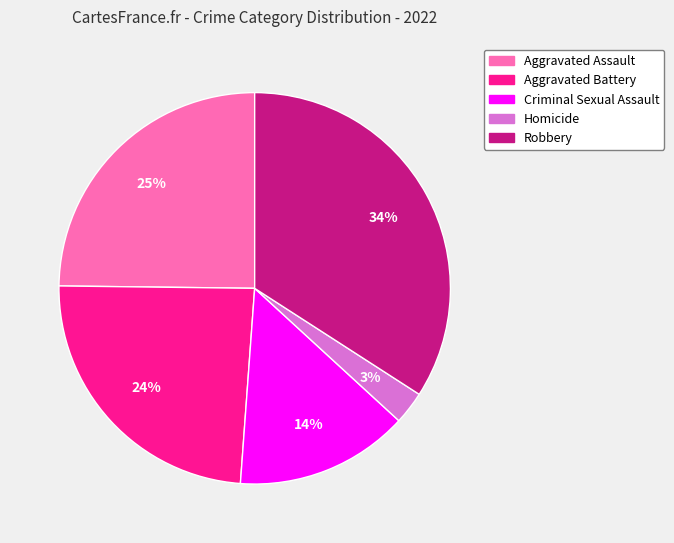

Approximately how many times larger is the value at Aggravated Battery compared to Robbery?

0.7